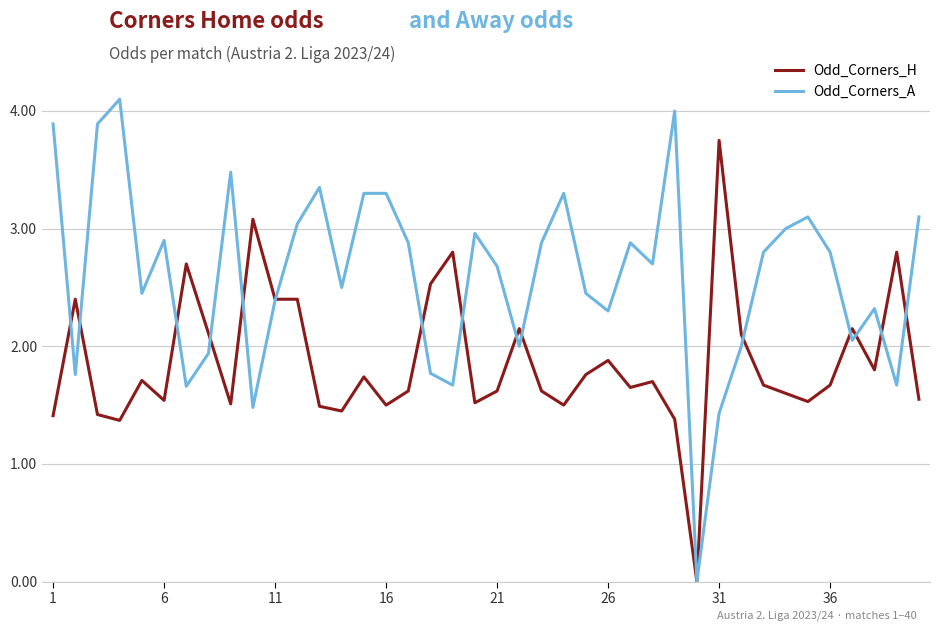

What is the sum of all Odd_Corners_H values?

74.6